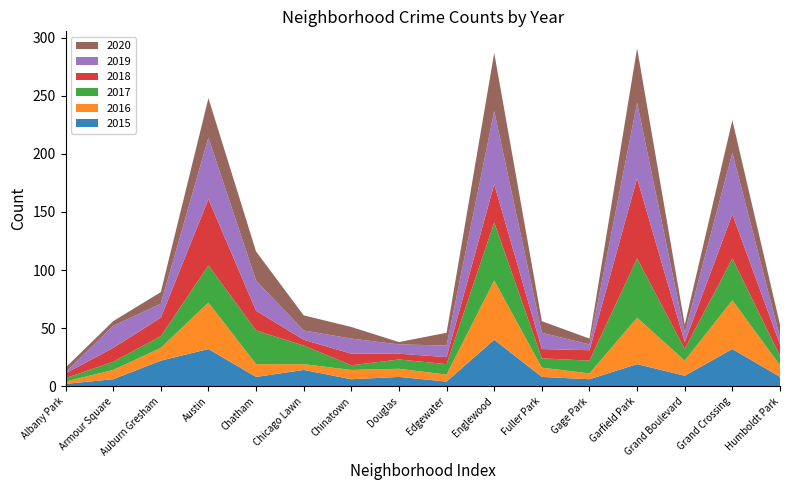

Reading right to left, extract all data points from this chart.

2015: Humboldt Park=8	Grand Crossing=32	Grand Boulevard=9	Garfield Park=19	Gage Park=6	Fuller Park=8	Englewood=40	Edgewater=4	Douglas=8	Chinatown=6	Chicago Lawn=14	Chatham=8	Austin=32	Auburn Gresham=22	Armour Square=6	Albany Park=2
2016: Humboldt Park=10	Grand Crossing=42	Grand Boulevard=13	Garfield Park=40	Gage Park=5	Fuller Park=8	Englewood=51	Edgewater=6	Douglas=7	Chinatown=8	Chicago Lawn=5	Chatham=11	Austin=40	Auburn Gresham=11	Armour Square=8	Albany Park=2
2017: Humboldt Park=8	Grand Crossing=36	Grand Boulevard=10	Garfield Park=51	Gage Park=11	Fuller Park=8	Englewood=50	Edgewater=9	Douglas=8	Chinatown=4	Chicago Lawn=16	Chatham=29	Austin=32	Auburn Gresham=10	Armour Square=7	Albany Park=3
2018: Humboldt Park=10	Grand Crossing=38	Grand Boulevard=6	Garfield Park=69	Gage Park=9	Fuller Park=8	Englewood=33	Edgewater=6	Douglas=5	Chinatown=10	Chicago Lawn=5	Chatham=17	Austin=57	Auburn Gresham=16	Armour Square=12	Albany Park=4
2019: Humboldt Park=6	Grand Crossing=53	Grand Boulevard=8	Garfield Park=65	Gage Park=5	Fuller Park=14	Englewood=63	Edgewater=10	Douglas=8	Chinatown=13	Chicago Lawn=8	Chatham=26	Austin=53	Auburn Gresham=12	Armour Square=19	Albany Park=1
2020: Humboldt Park=11	Grand Crossing=28	Grand Boulevard=7	Garfield Park=47	Gage Park=5	Fuller Park=10	Englewood=50	Edgewater=11	Douglas=2	Chinatown=10	Chicago Lawn=13	Chatham=25	Austin=34	Auburn Gresham=10	Armour Square=4	Albany Park=4